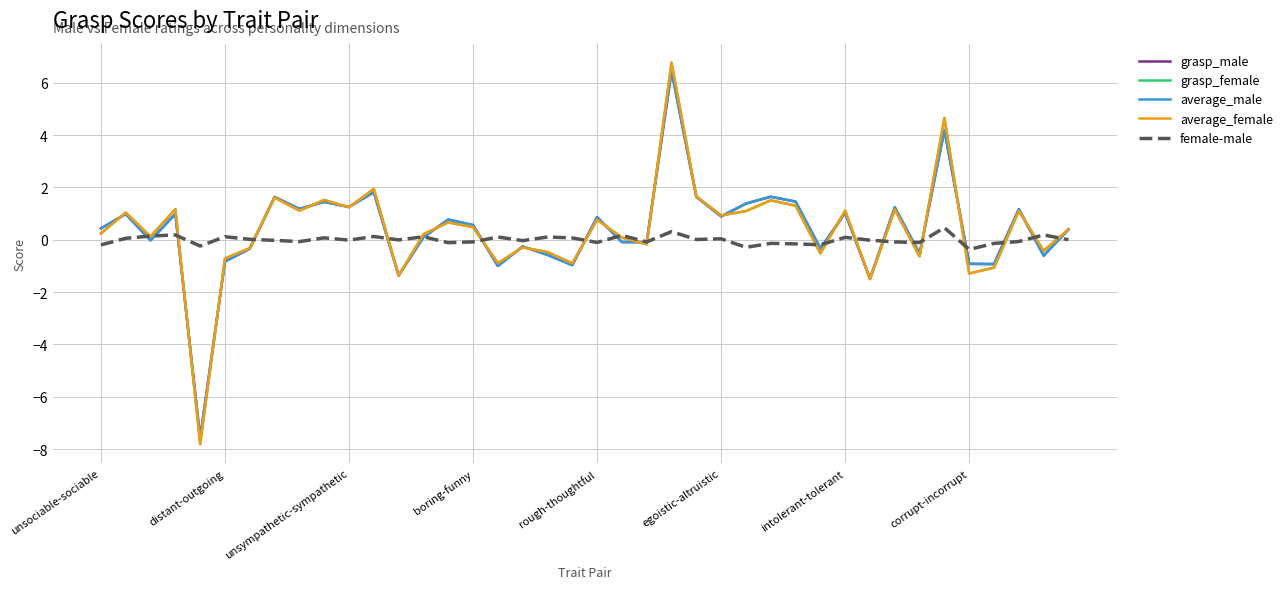

True or false: average_male and average_female cross at least once.

True